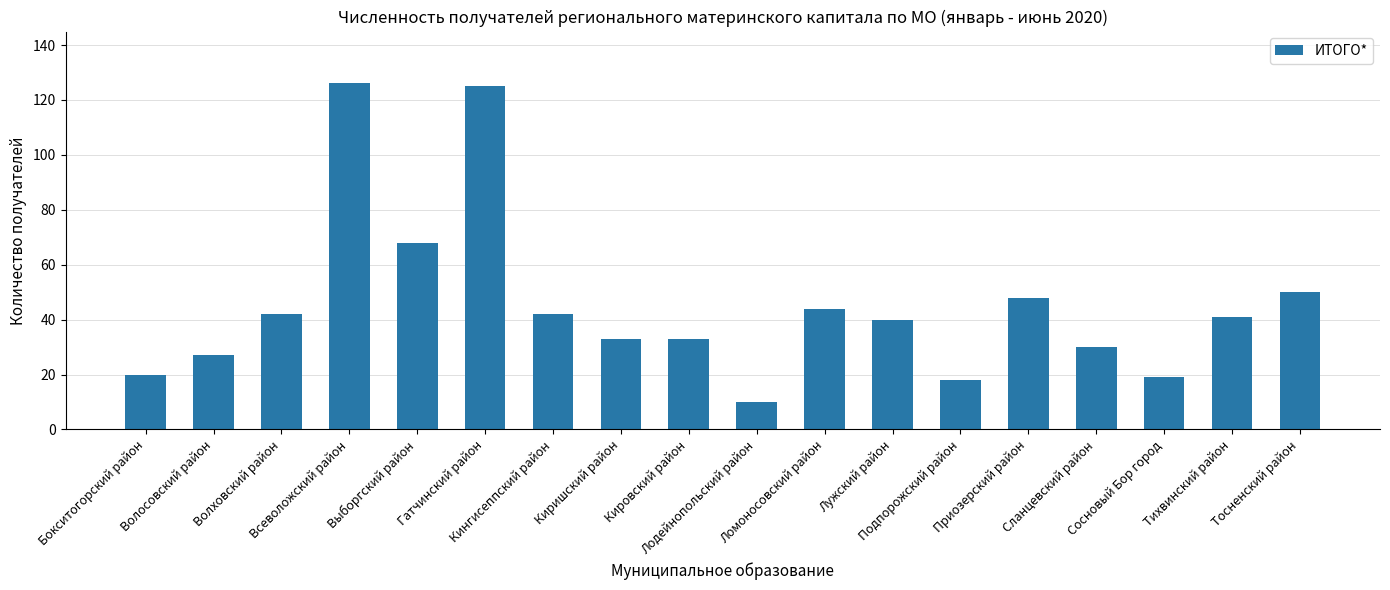

Approximately how many times larger is the value at Волховский район compared to Кировский район?

1.3